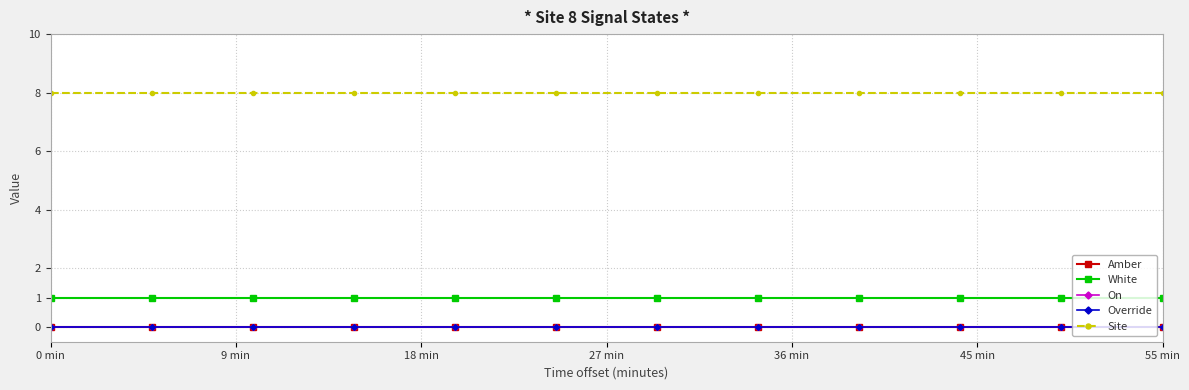

True or false: Override has more than 1 interior local peaks.

False